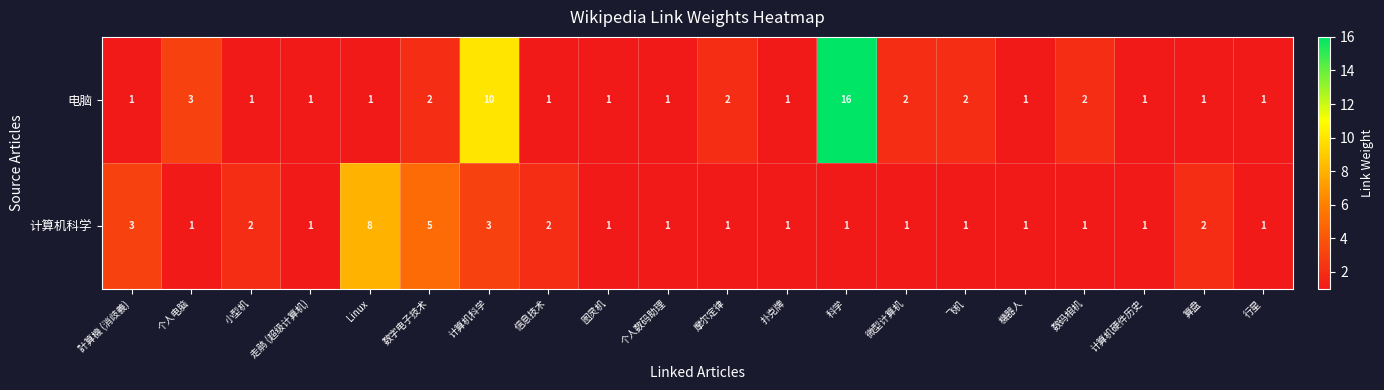

At which label does 电脑 reach its peak?

科学